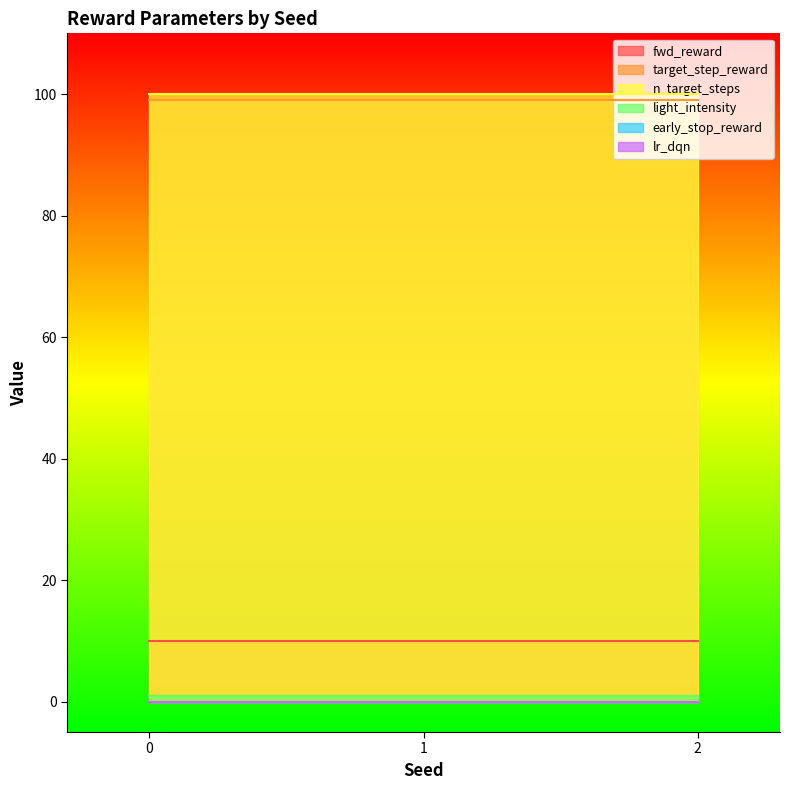

What are all the series names shown in the legend?

fwd_reward, target_step_reward, n_target_steps, light_intensity, early_stop_reward, lr_dqn